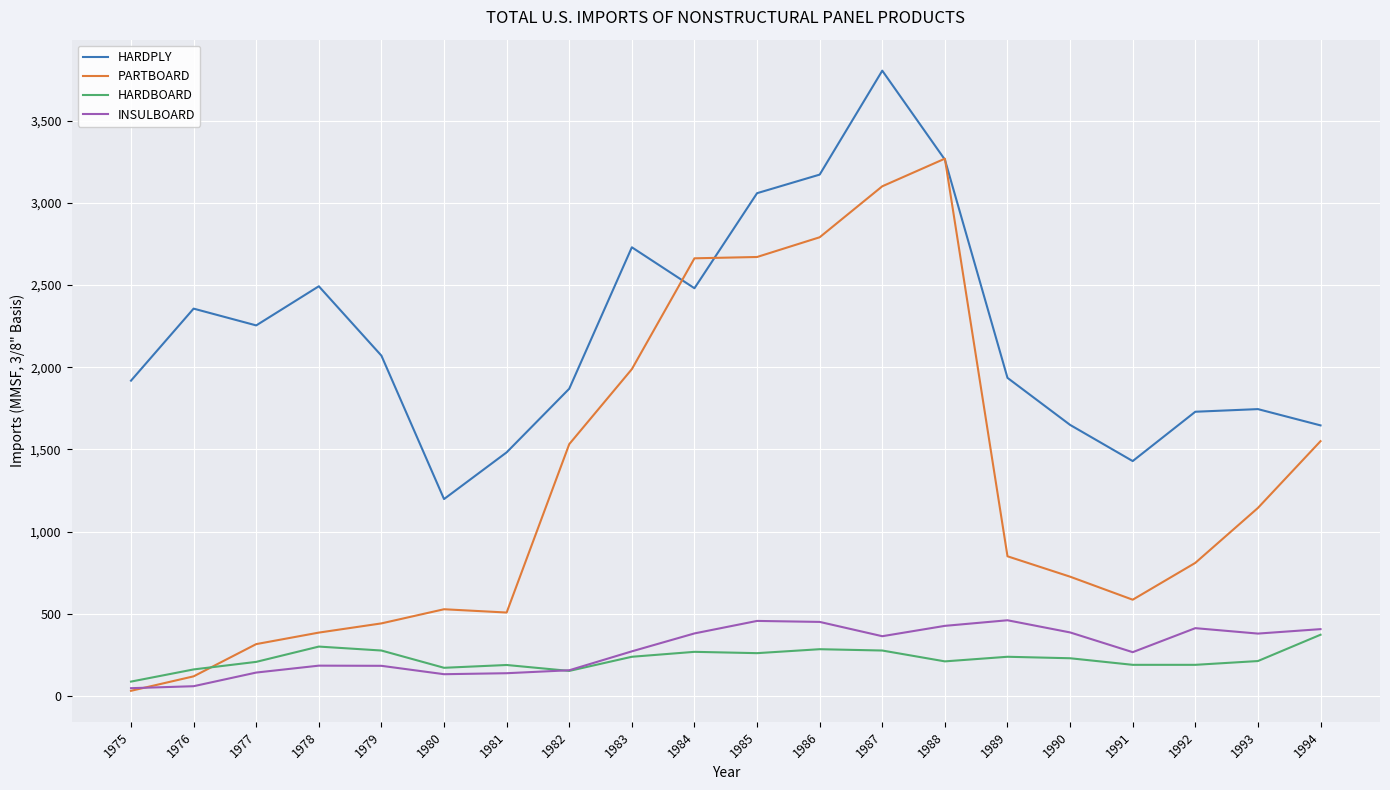

What are all the series names shown in the legend?

HARDPLY, PARTBOARD, HARDBOARD, INSULBOARD